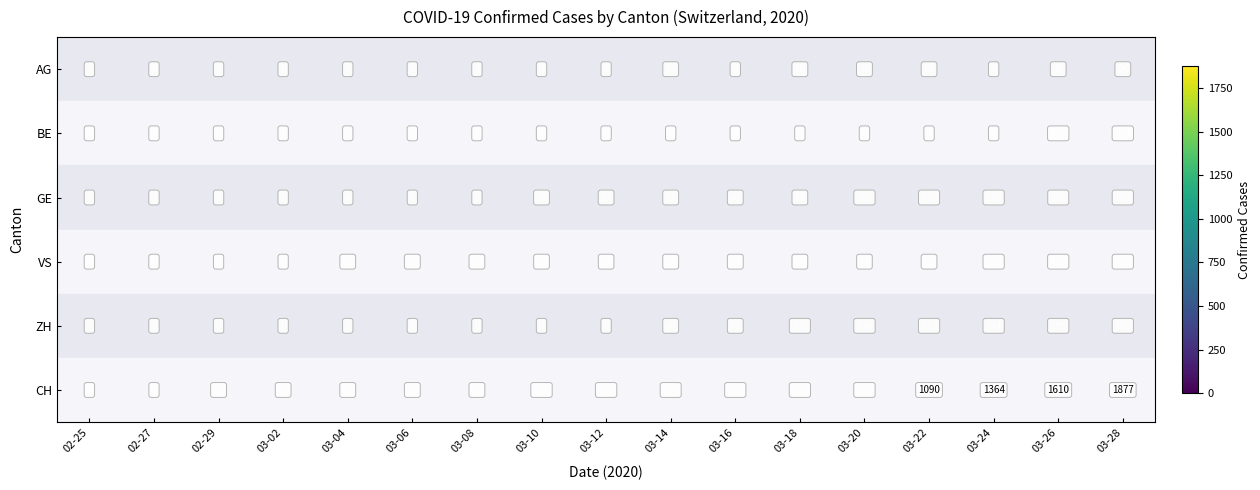

The VS series shows 12 at 03-04. True or false?

True